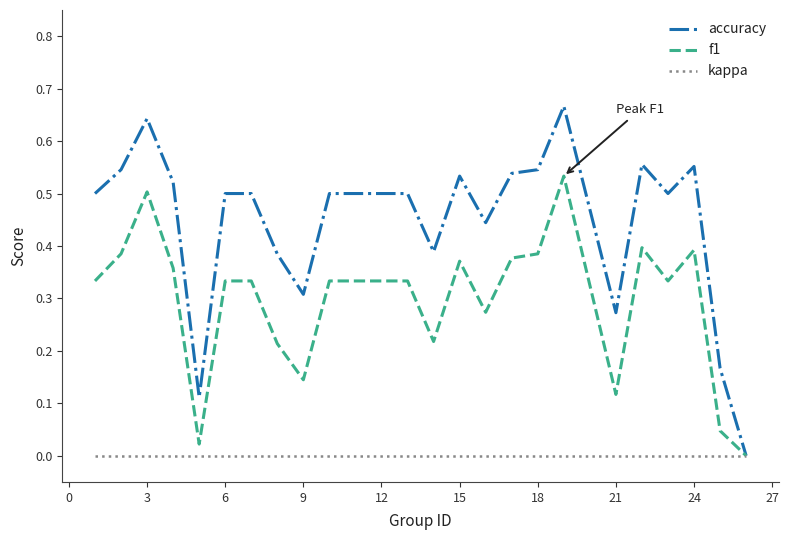

Rank the series by their maximum value, from lowest to highest.

kappa, f1, accuracy